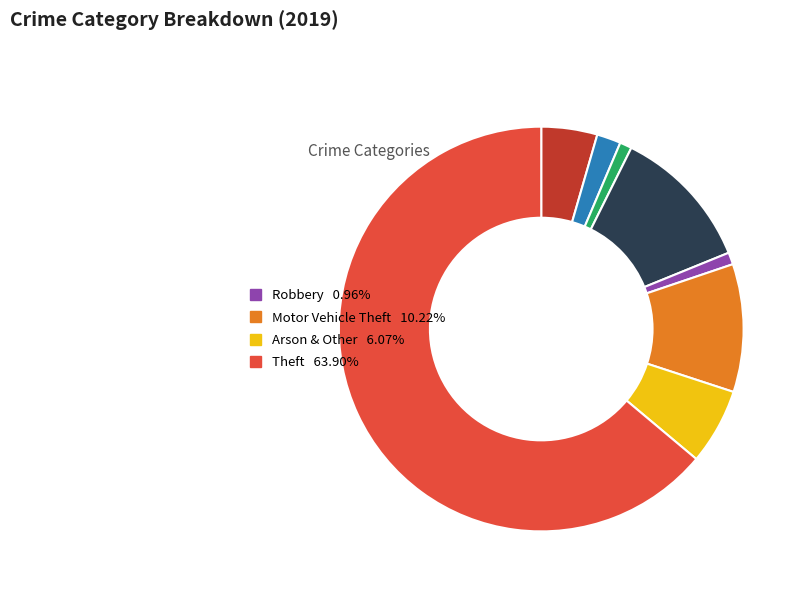

Is there a majority slice in this chart?

Yes